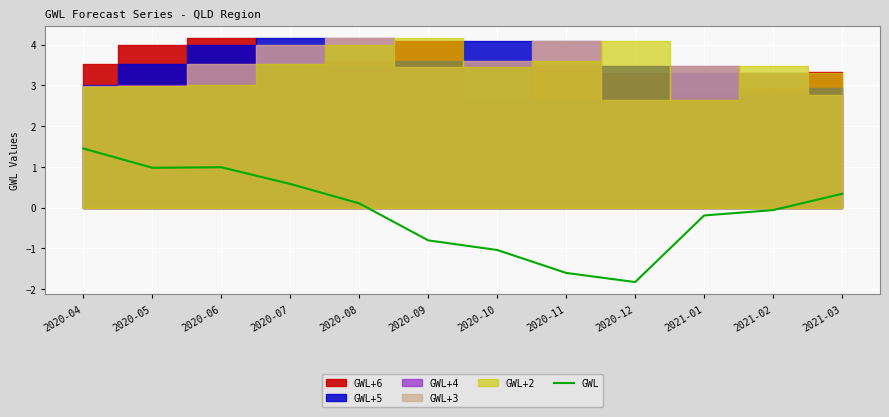

True or false: GWL has a value of -1.2 at 2020-09.

False